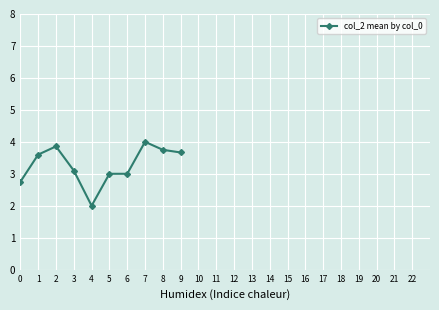

What is the greatest value displayed?

4.0